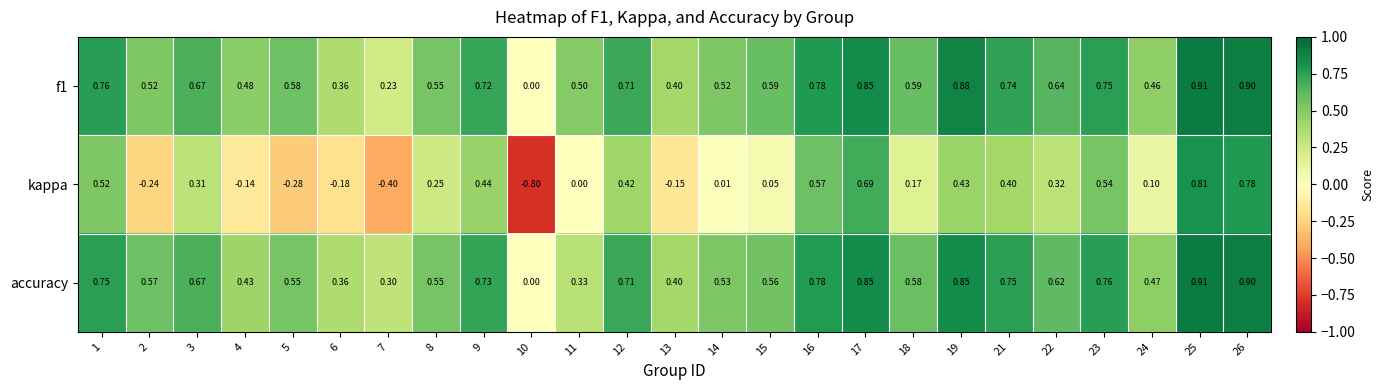

Which series changed the most between 14 and 26?

kappa